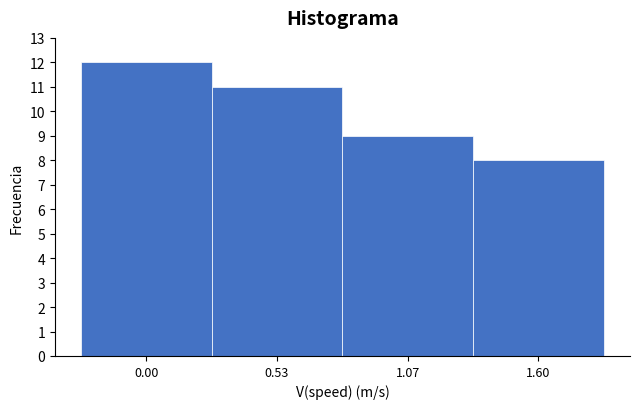

Reading left to right, transcribe all the data shown in this chart.

12	11	9	8